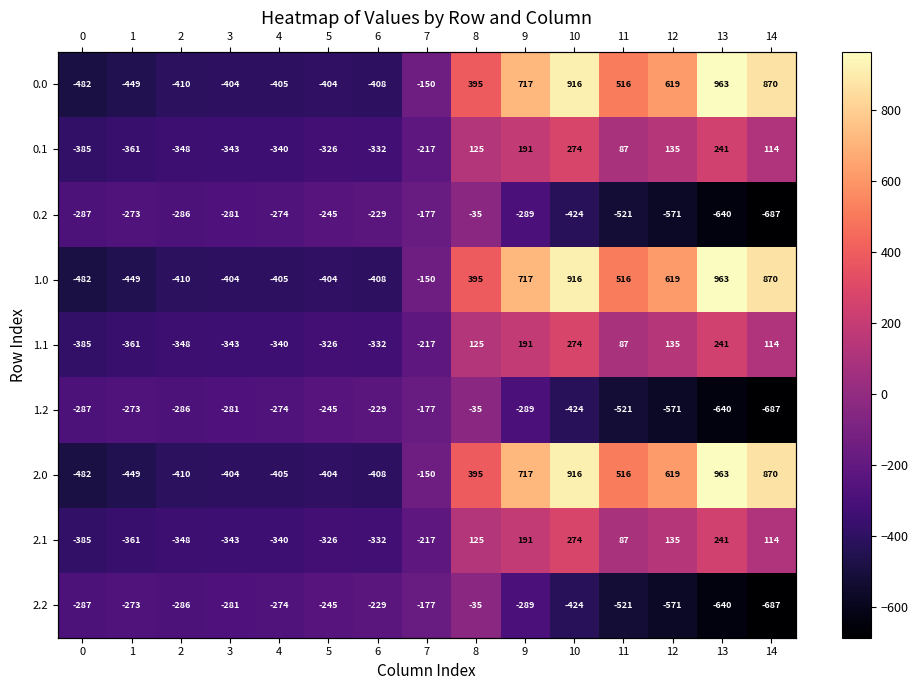

The 1.2 series shows -484.5 at 4. True or false?

False